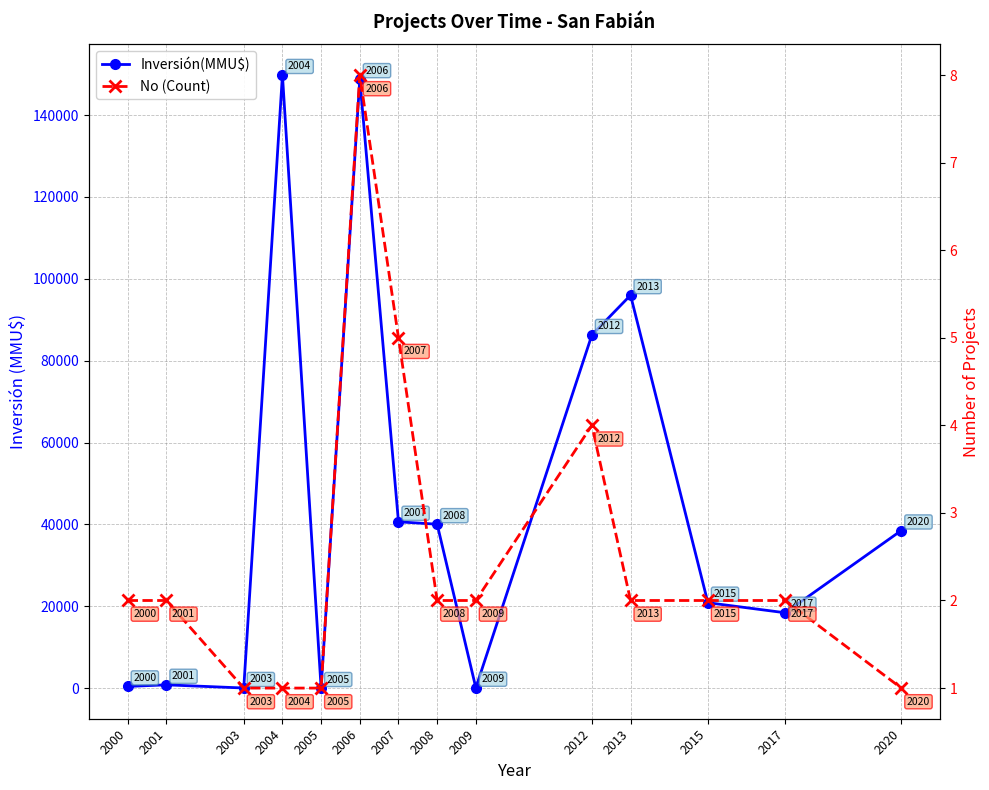

How many interior local peaks does the Inversión(MMU$) series have?

4